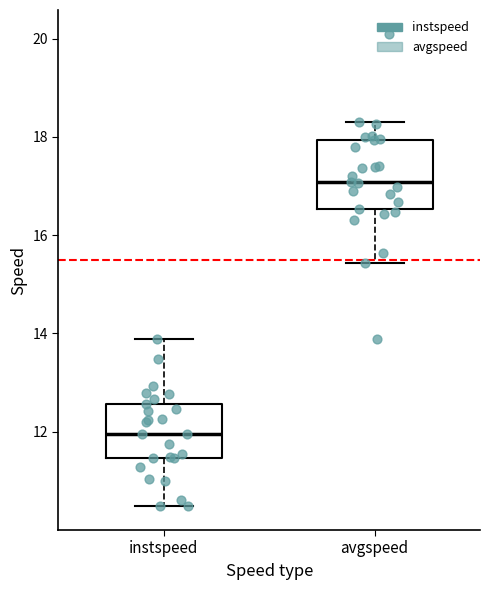

Reading left to right, read every box against the y-axis: the position of its median line, the range the box covers, and the ends of its whiskers. The values are not printed on the chart, so give them approximately, as read against the axis.

instspeed: median 12.0, box 11.4 to 12.6, whiskers 10.4 to 13.8
avgspeed: median 17.0, box 16.6 to 18.0, whiskers 15.4 to 18.4